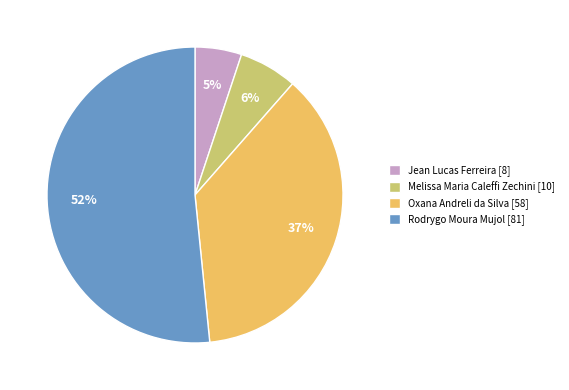

The Oxana Andreli da Silva slice represents 37% of the pie. True or false?

True